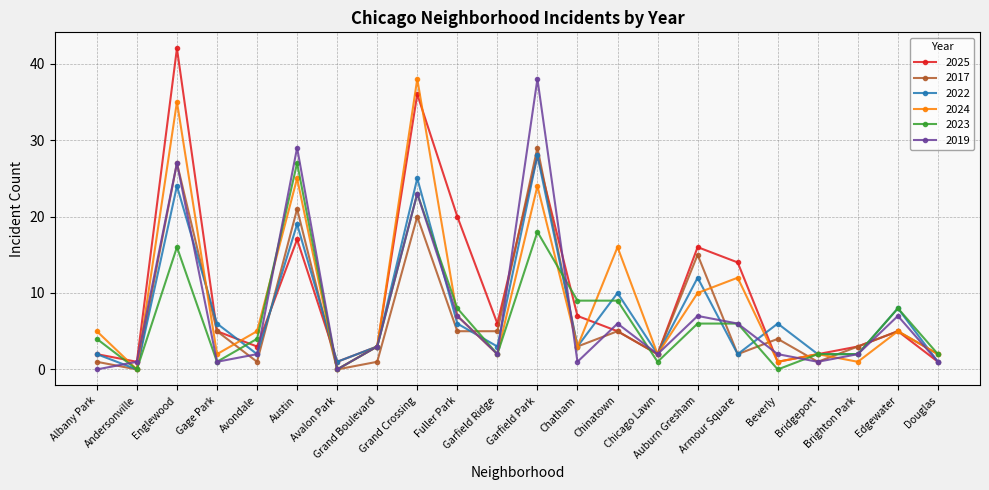

At which category does 2023 reach its first local peak?

Englewood